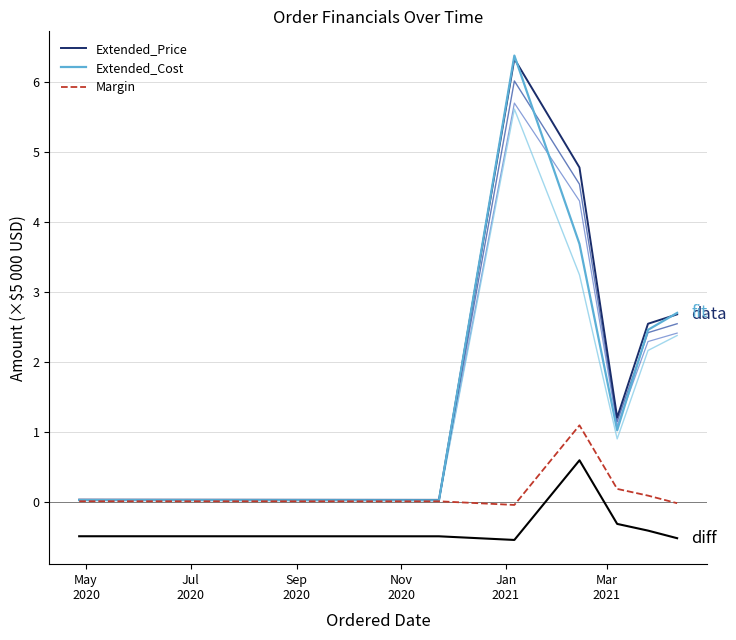

What is the highest value of the Extended_Cost series?

6.4